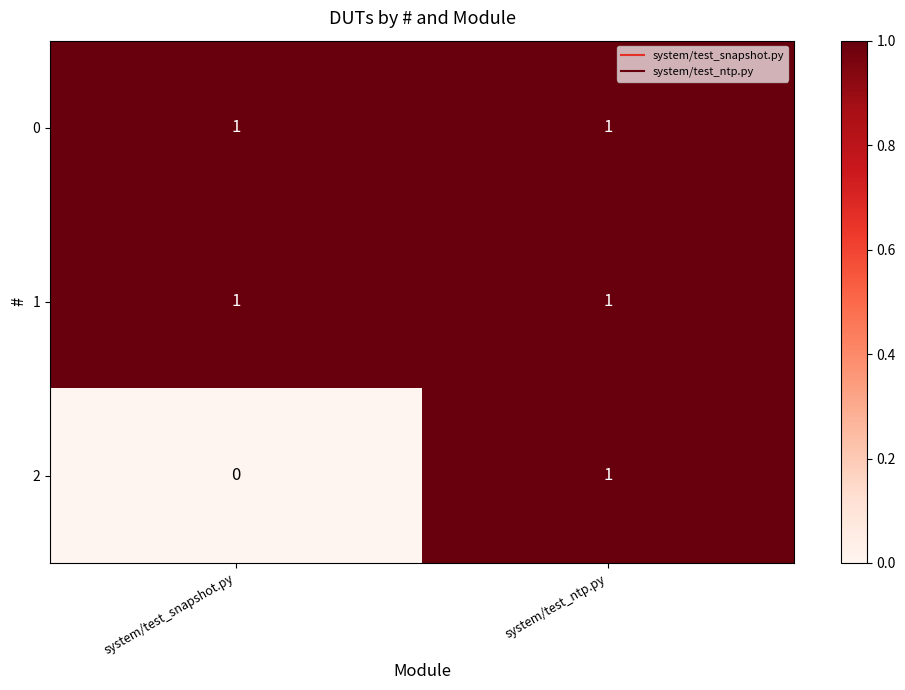

What is the maximum value shown in the chart?

1